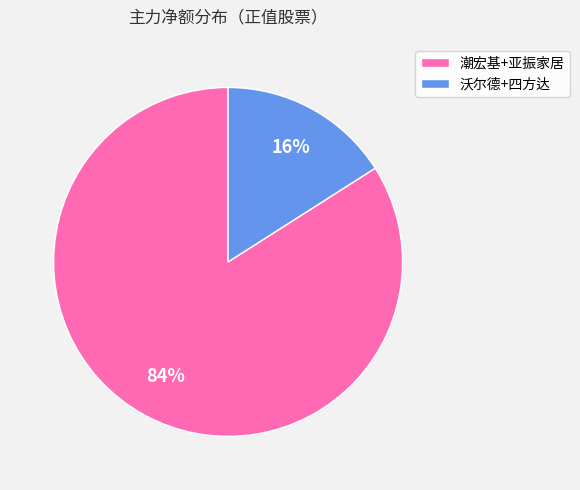

Do 沃尔德+四方达 and 潮宏基+亚振家居 together represent more than half of the pie?

Yes